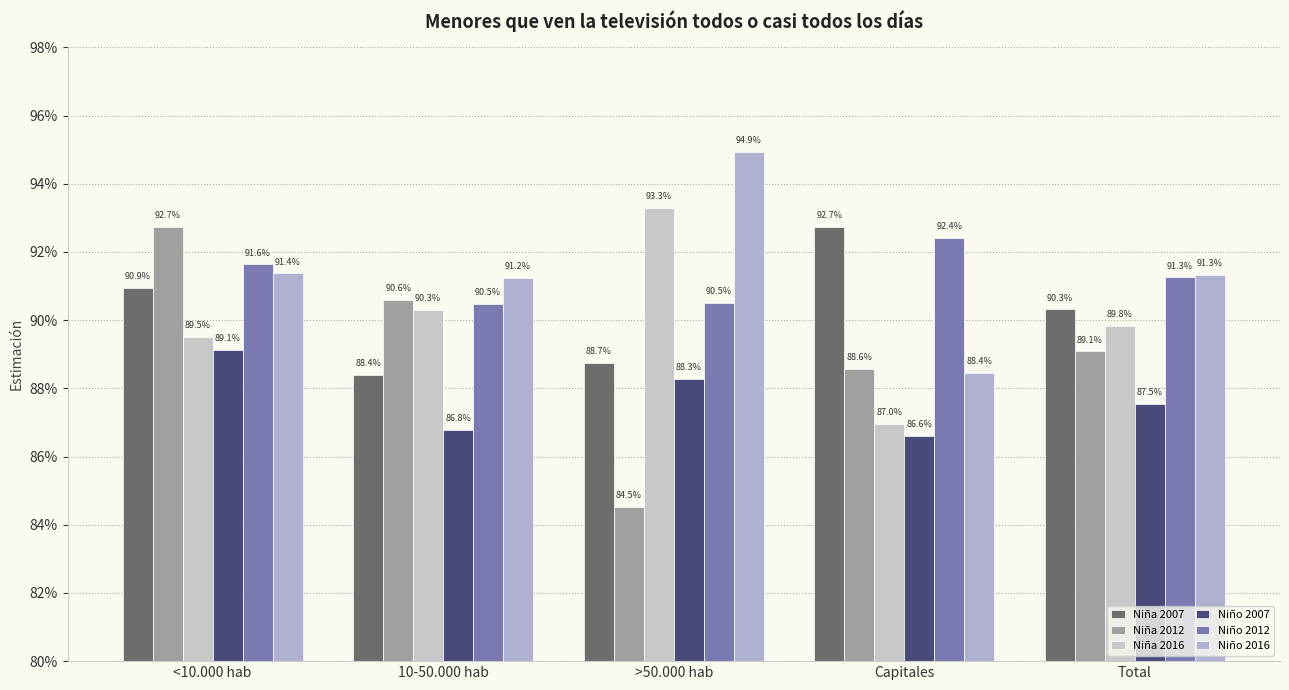

Is it true that Niño 2016 equals 0.9 at Total?

True